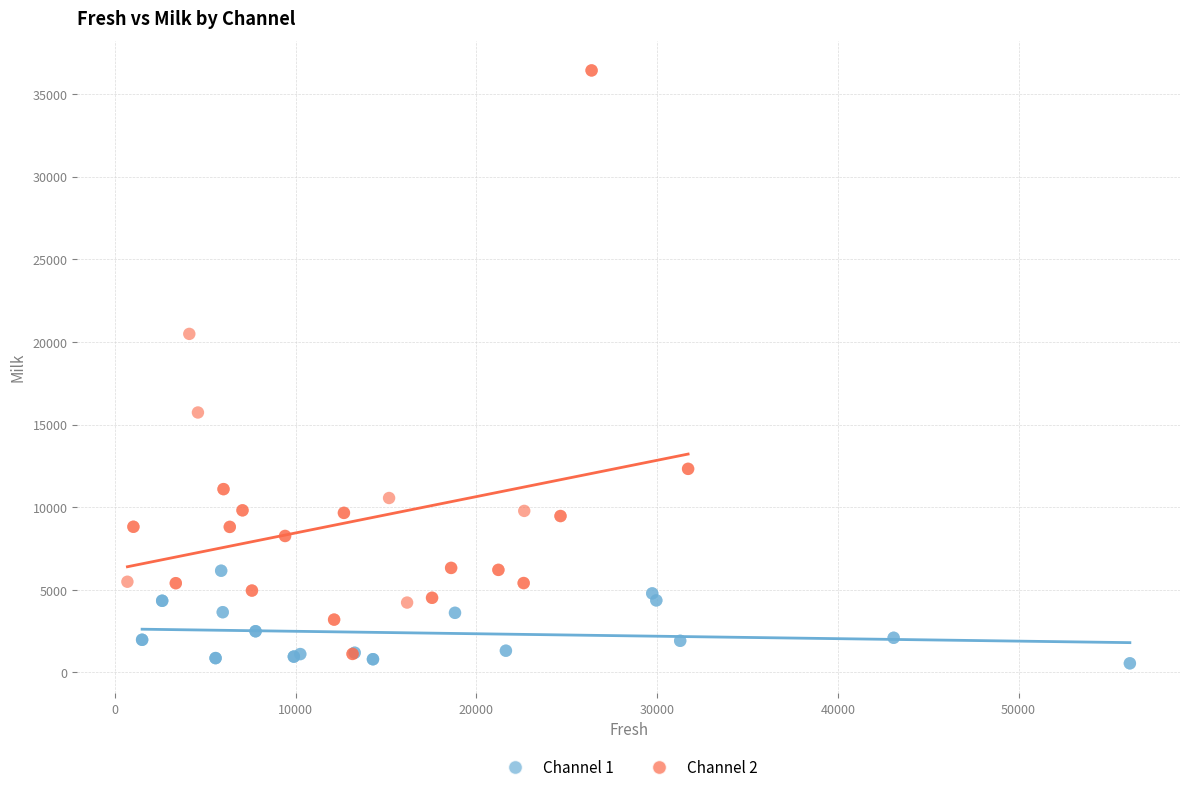

Which series contains the highest Y value?

Channel 2